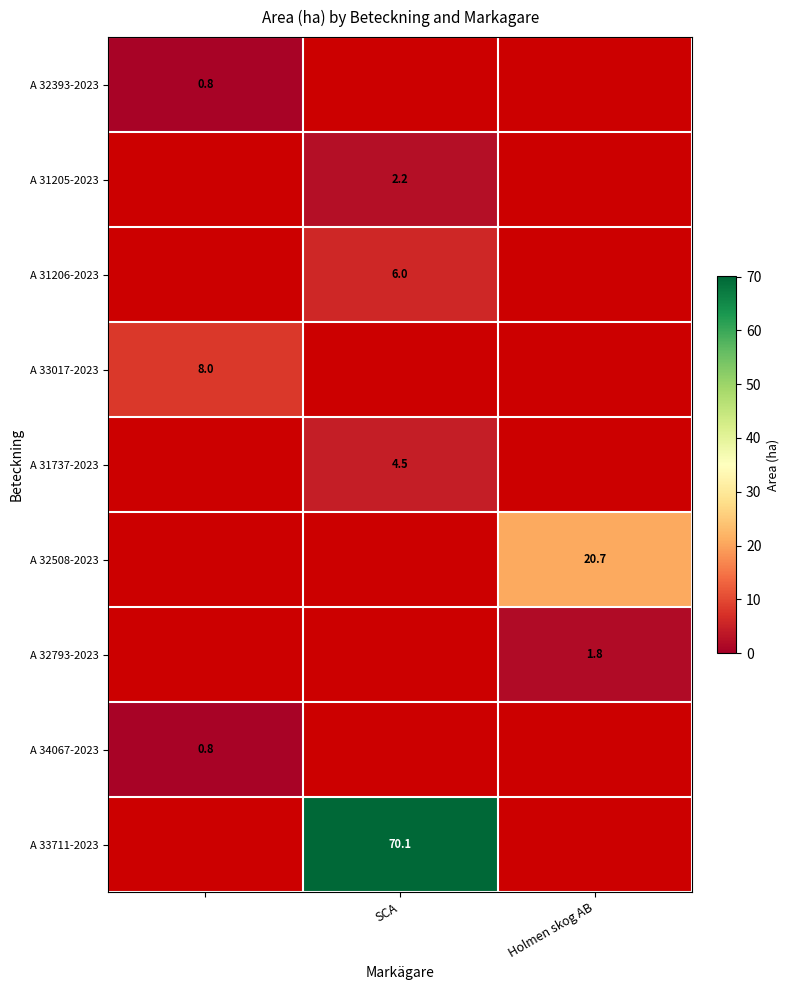

How many series are shown in this chart?

9